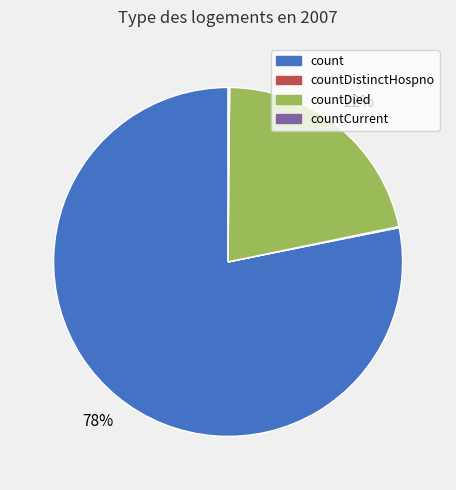

To the nearest percent, what is the average slice percentage?

25%